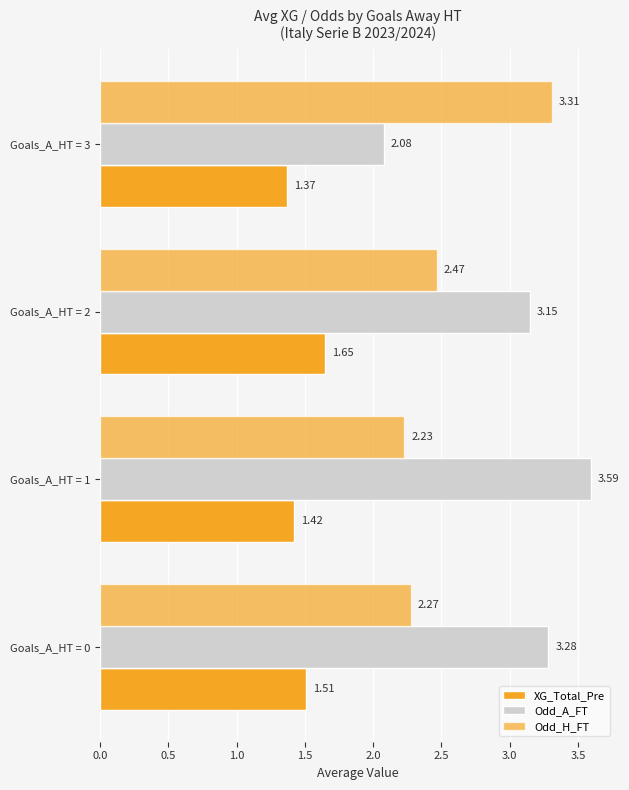

What is the sum of all Odd_H_FT values?

10.3